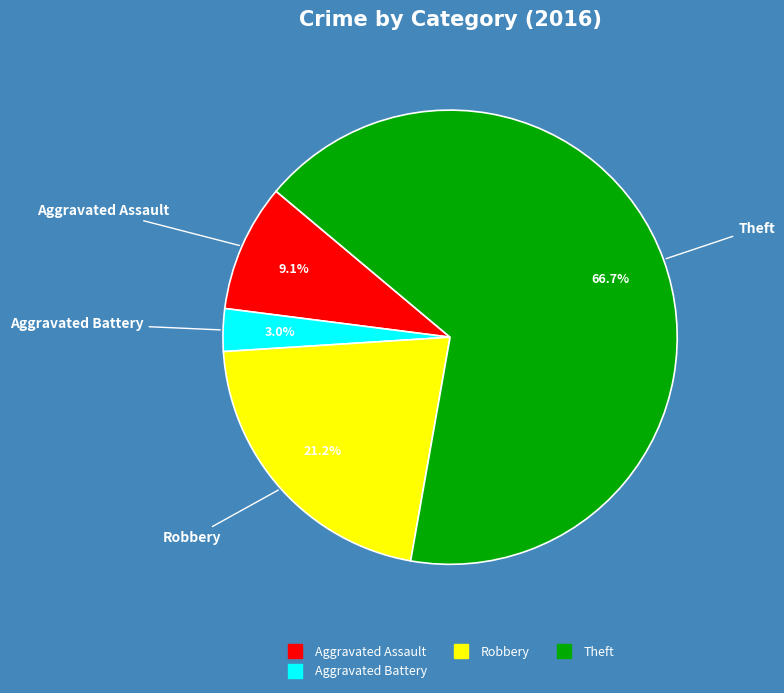

Is there a majority slice in this chart?

Yes